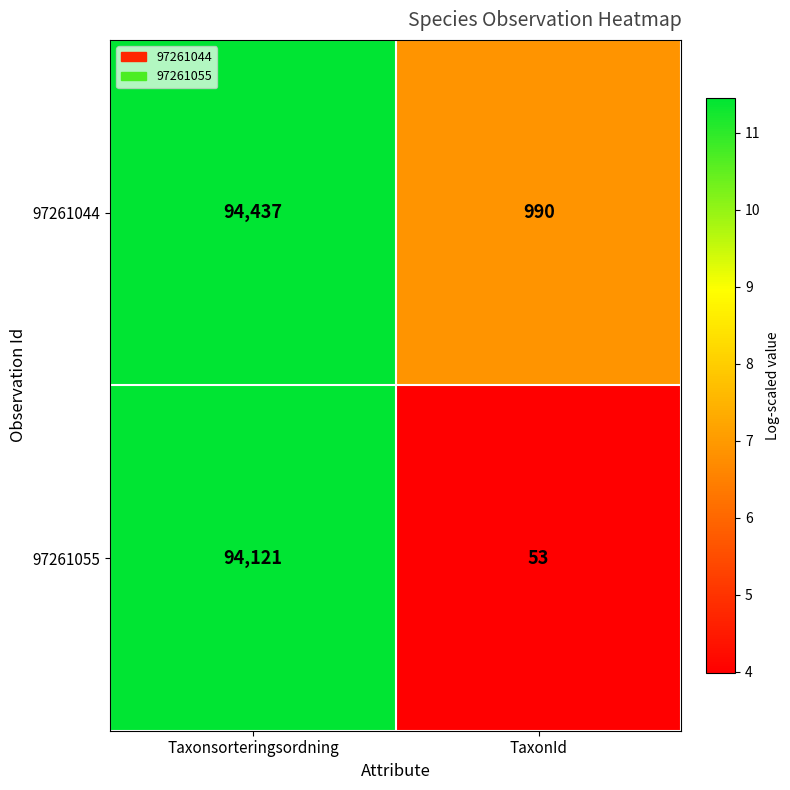

Rank the series by their maximum value, from lowest to highest.

97261055, 97261044